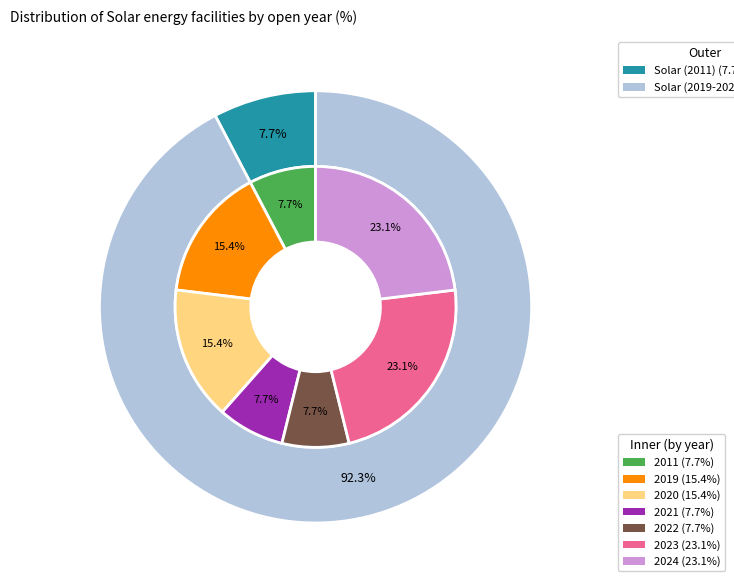

To the nearest percent, what percentage of the pie is Solar?

100%